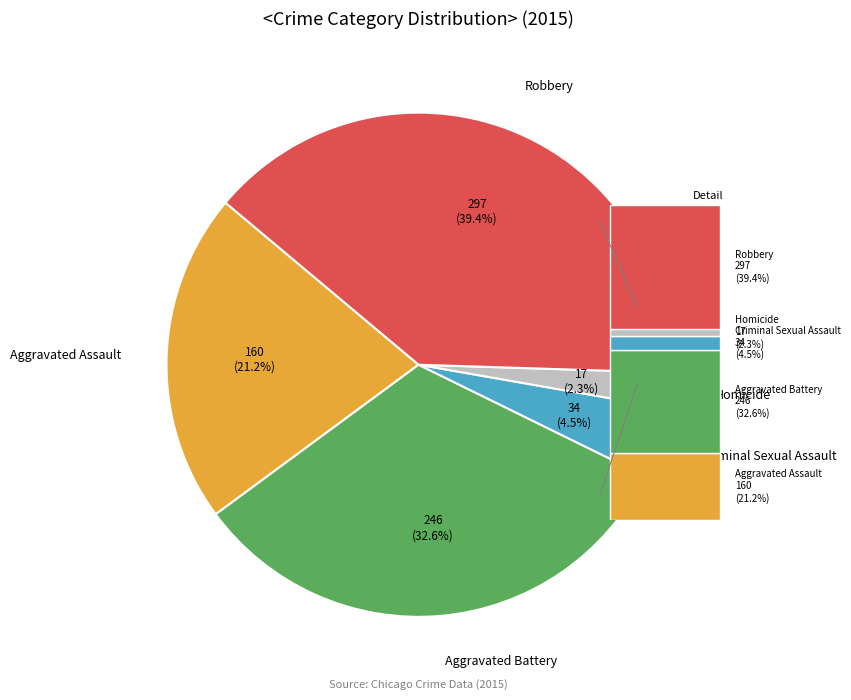

Rank the categories by value from highest to lowest.

Robbery, Aggravated Battery, Aggravated Assault, Criminal Sexual Assault, Homicide